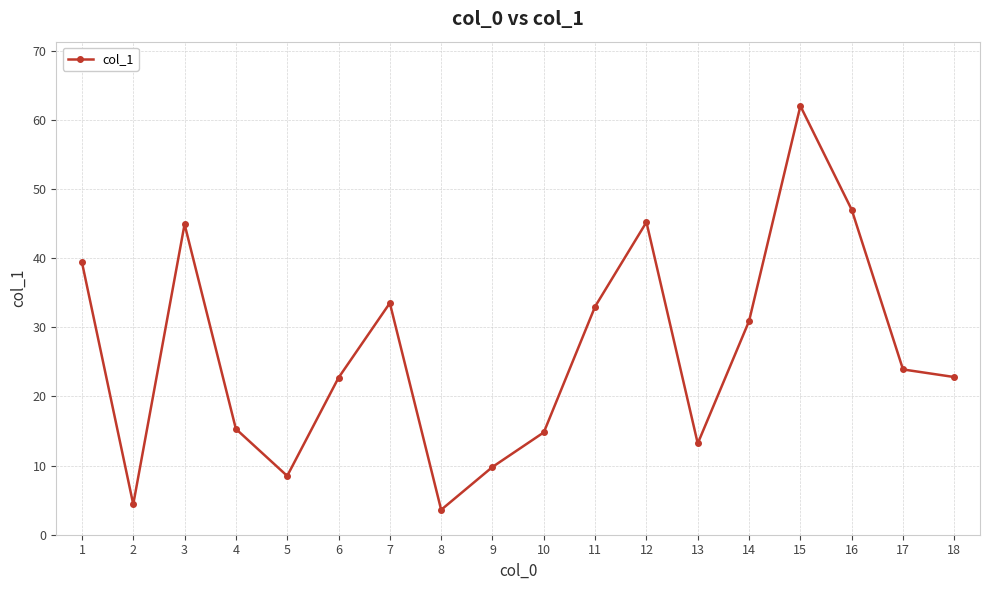

How many distinct data groups are displayed?

1